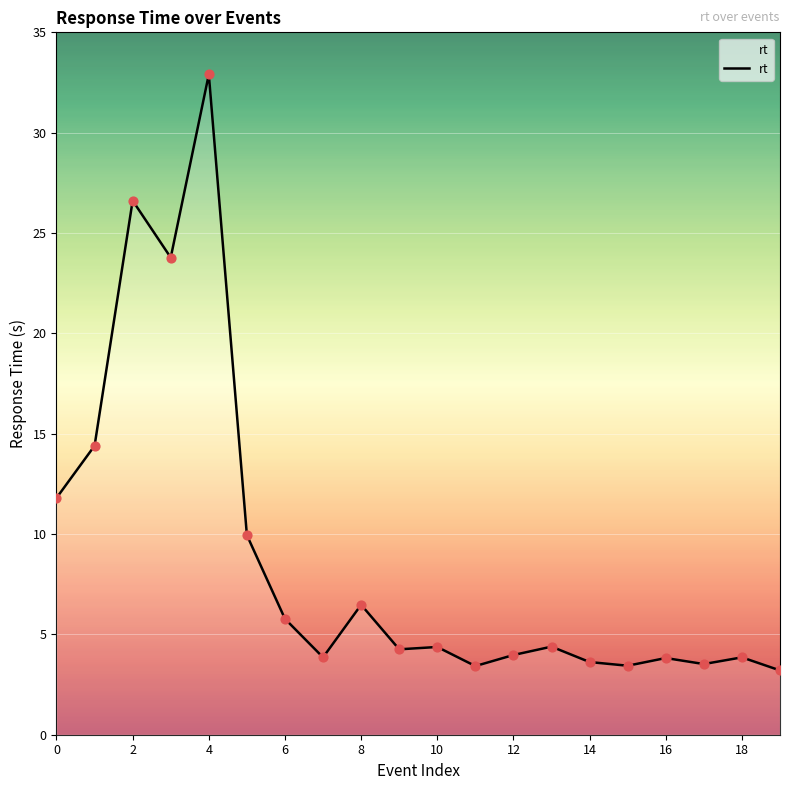

What is the smallest value displayed?

3.2